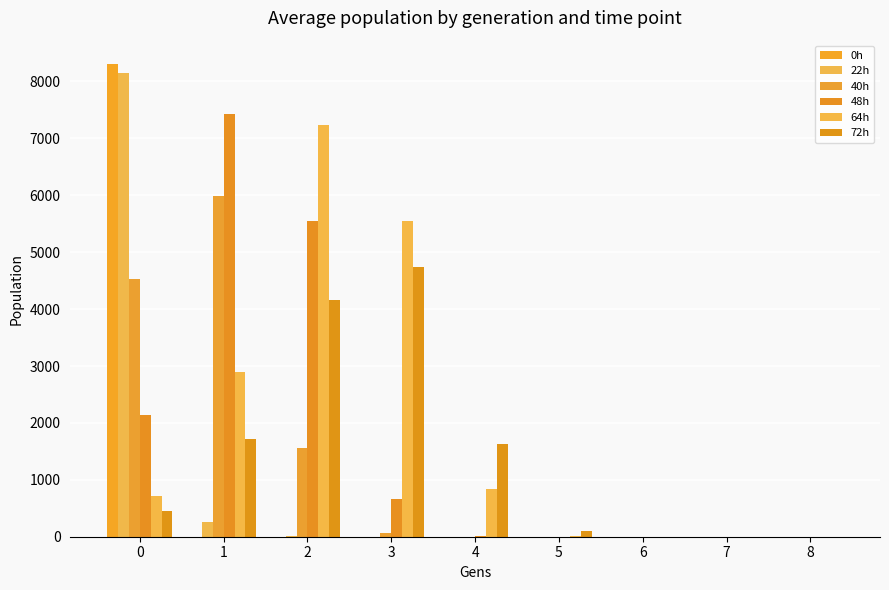

Are the bars horizontal?

No